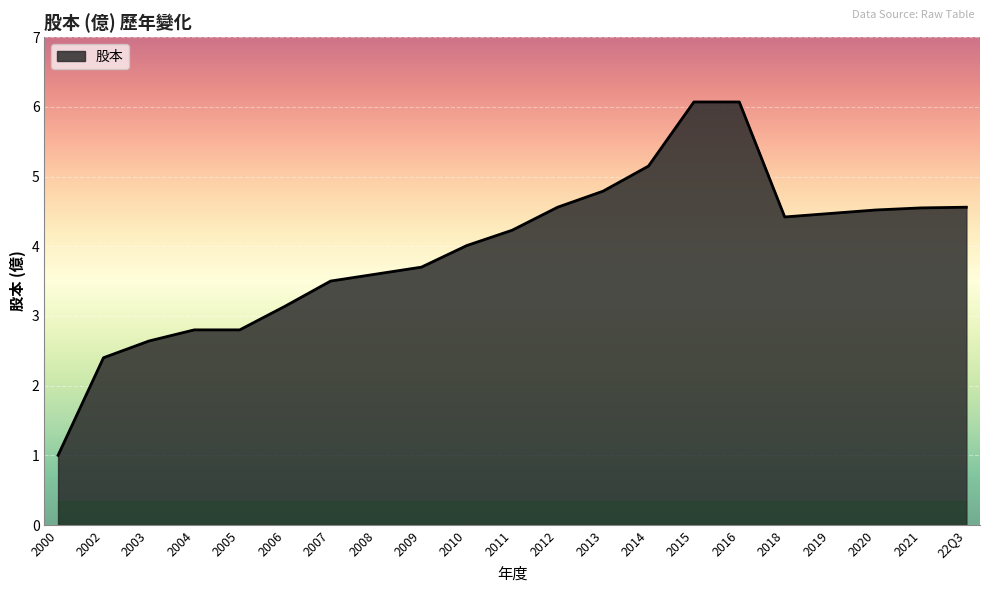

Is it true that the value at 2000 is 1.0?

True